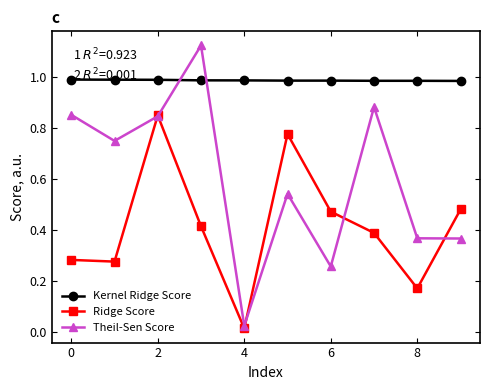

True or false: Ridge Score and Theil-Sen Score intersect in this chart.

True